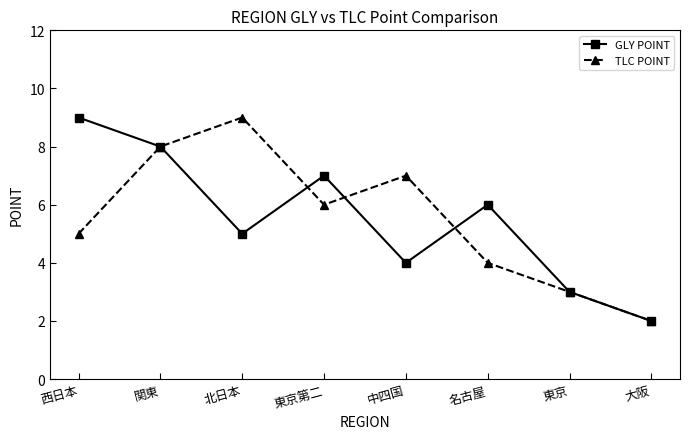

Rank the categories by TLC POINT value from lowest to highest.

大阪, 東京, 名古屋, 西日本, 東京第二, 中四国, 関東, 北日本